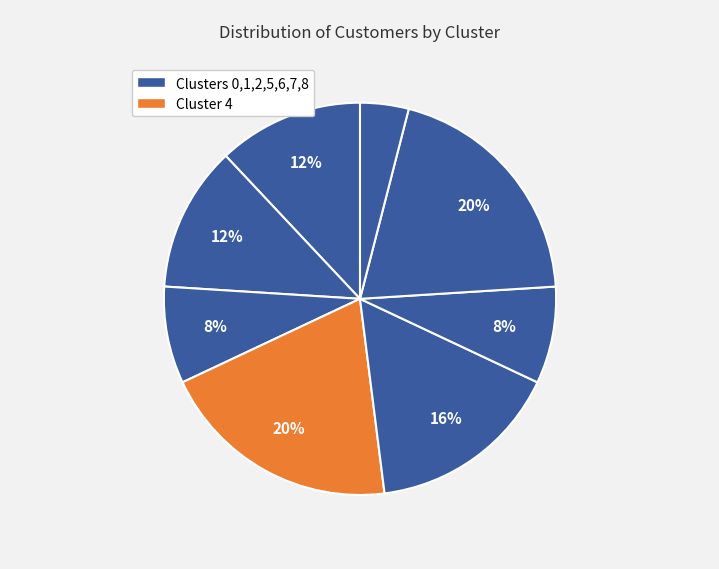

What is the largest slice in the pie chart?

Cluster 4